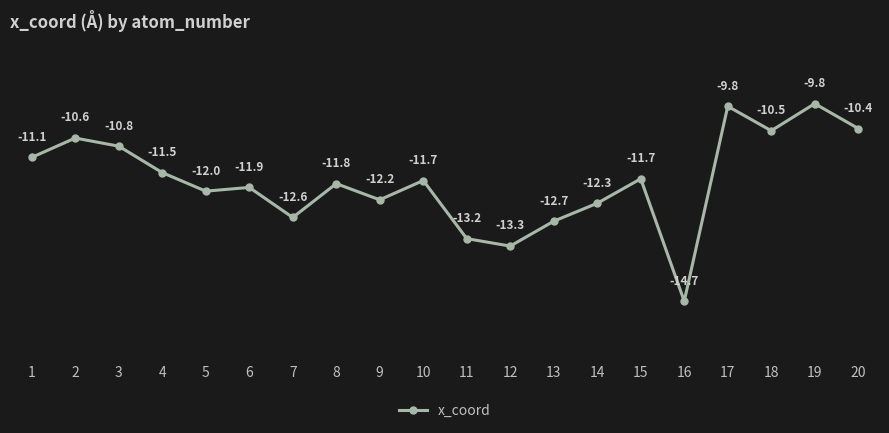

The chart shows a value of -10.5 at 18. True or false?

True